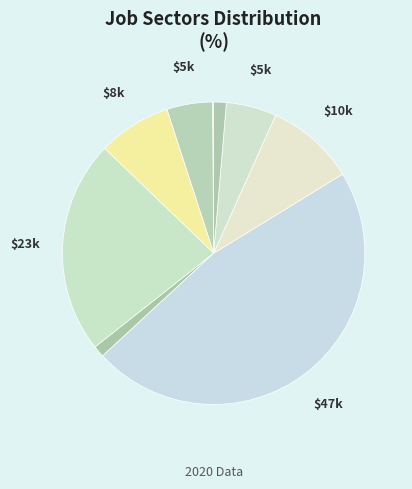

Count the number of slices in the pie.

9